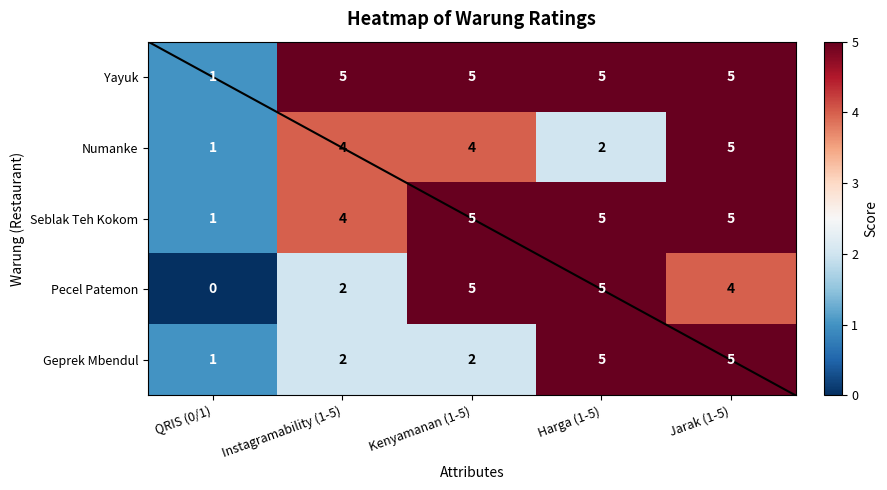

At which label does Yayuk reach its minimum?

QRIS (0/1)